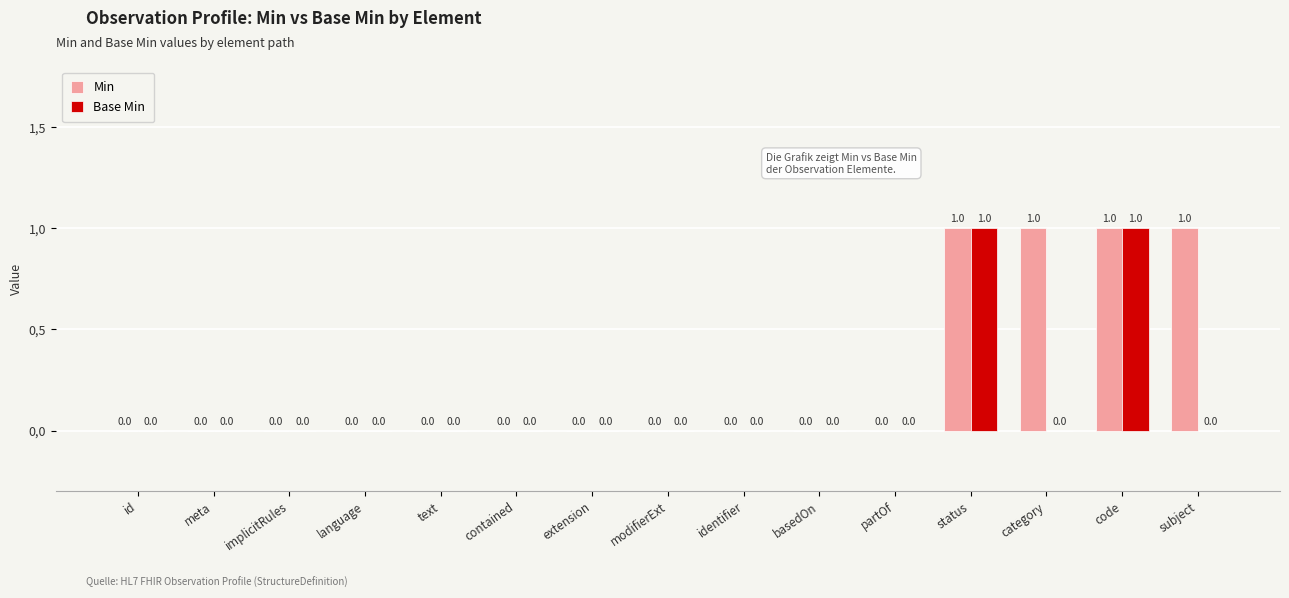

Reading left to right, list all the values displayed in this chart.

Min: 0	0	0	0	0	0	0	0	0	0	0	1	1	1	1
Base Min: 0	0	0	0	0	0	0	0	0	0	0	1	0	1	0